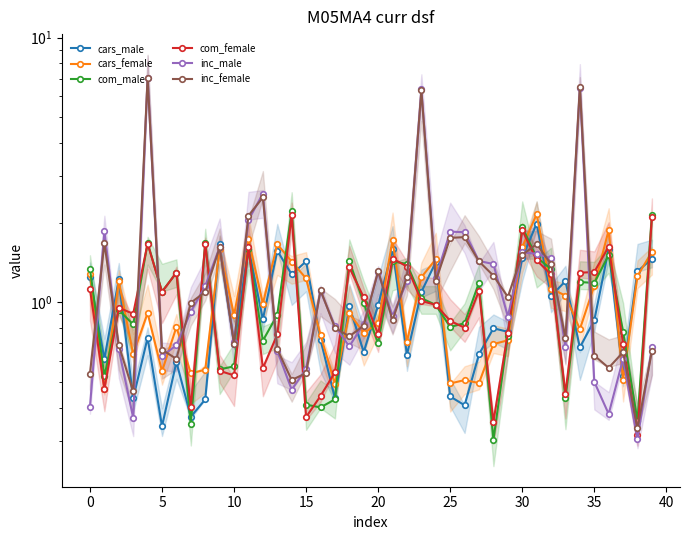

True or false: com_male has a value of 3.3 at 14.

False